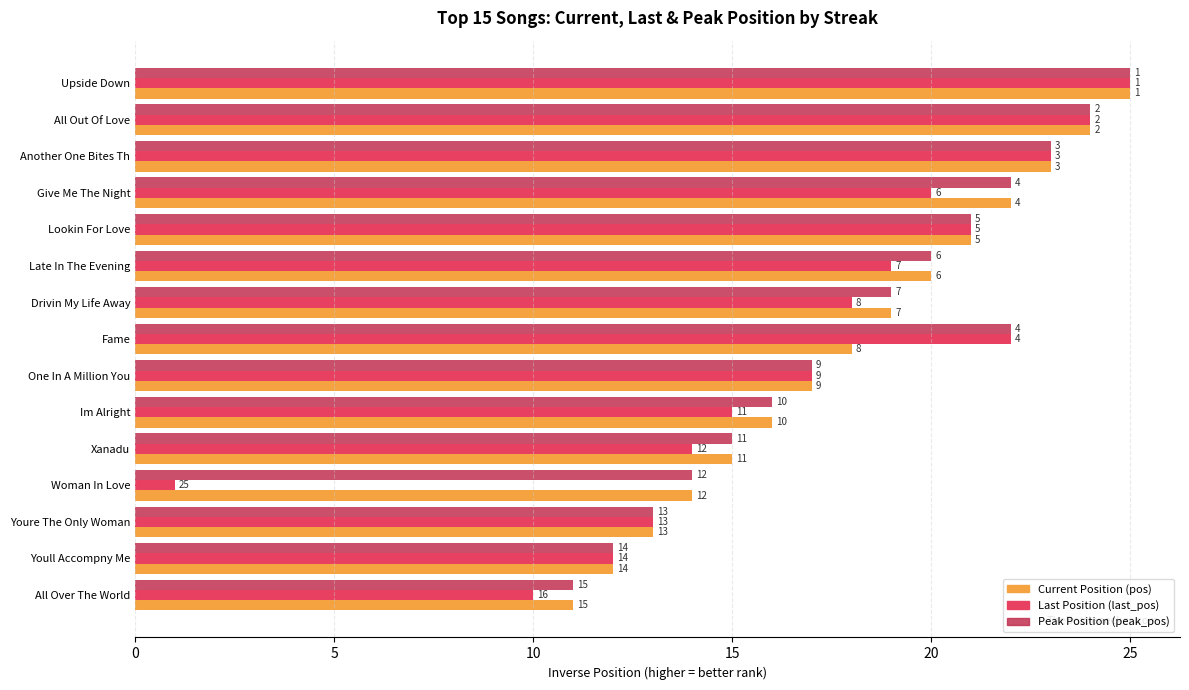

True or false: pos has a value of 18 at Fame.

True